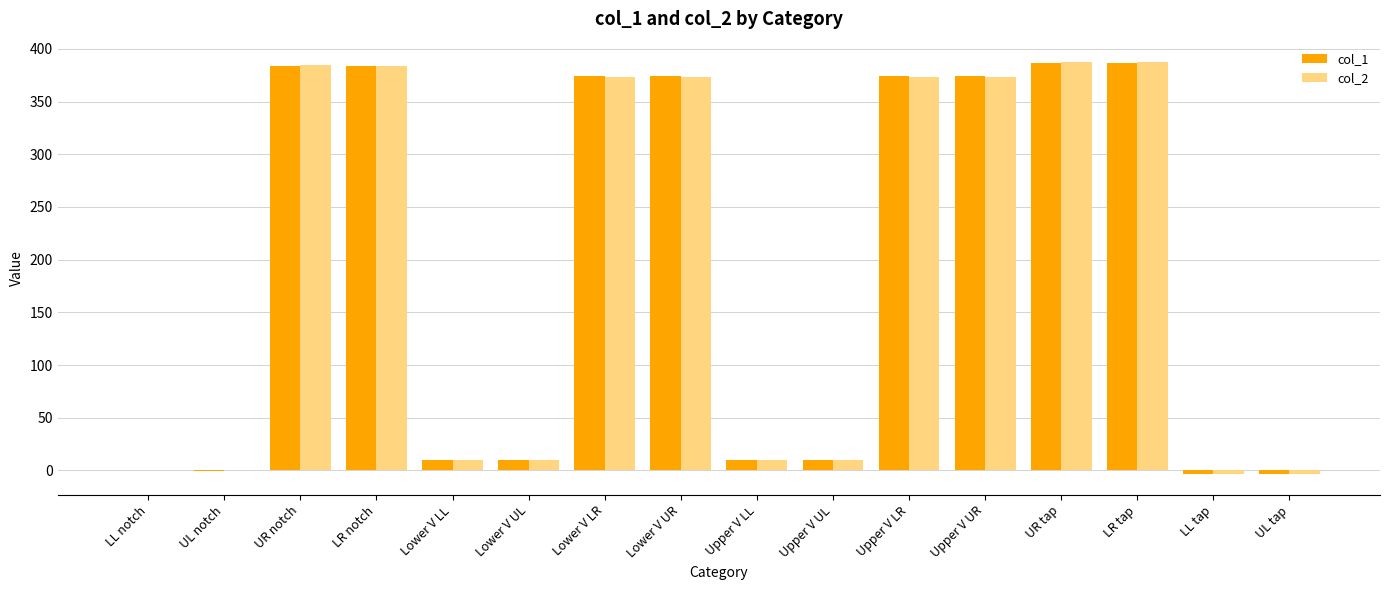

True or false: col_1 has a value of 664.9 at Upper V UR.

False